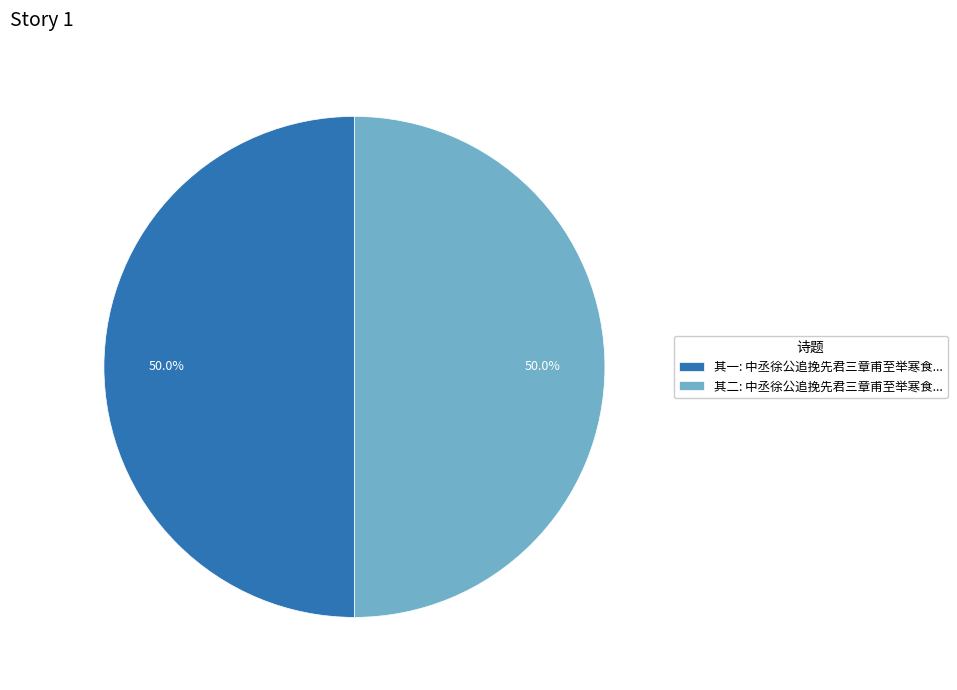

Count the number of slices in the pie.

2